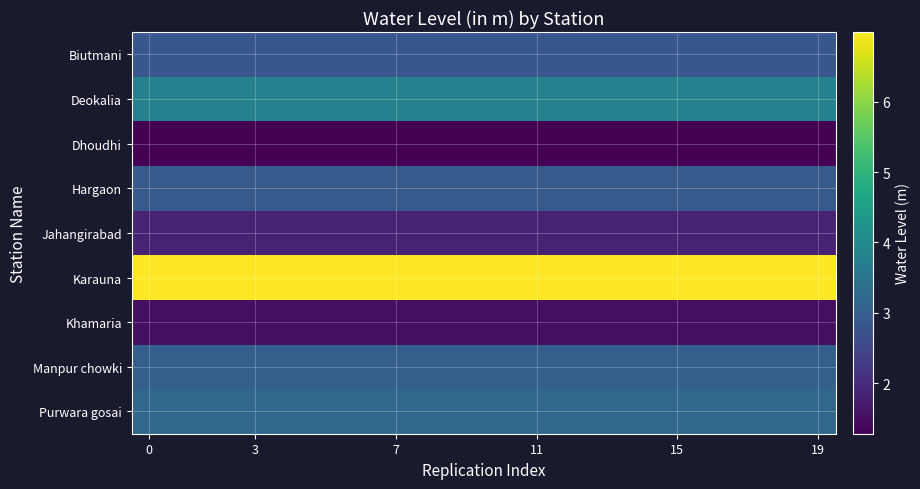

How many data points does each series have?

20